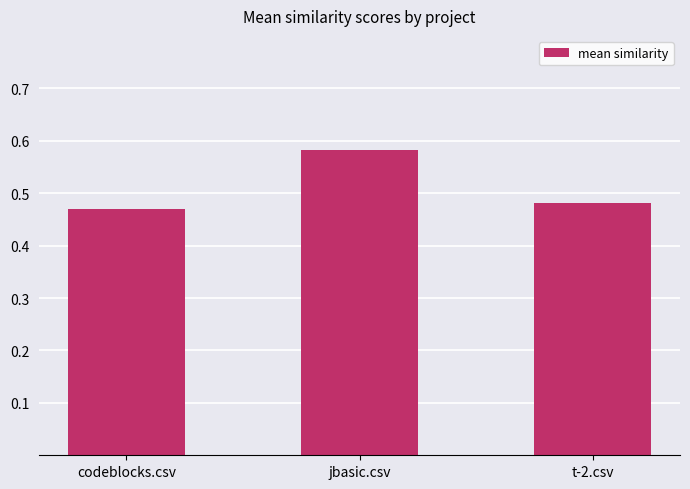

Is it true that the value at codeblocks.csv is 0.3?

False